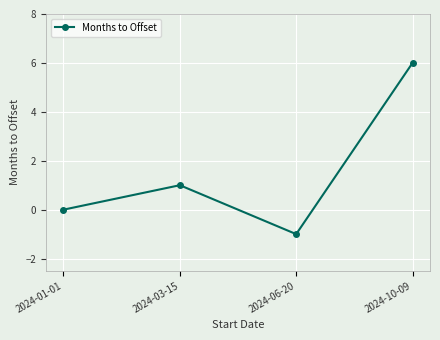

How many interior local valleys (lower than both neighbors) does the data have?

1